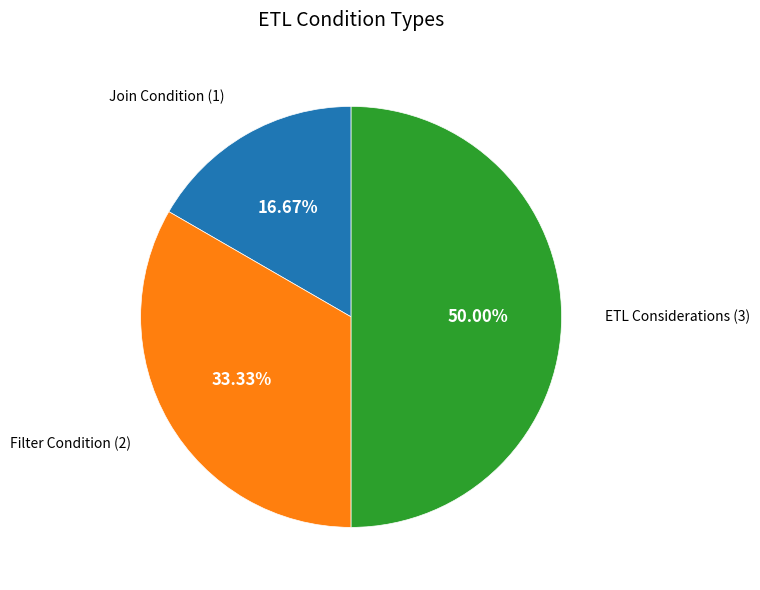

Does any single category account for the majority?

No